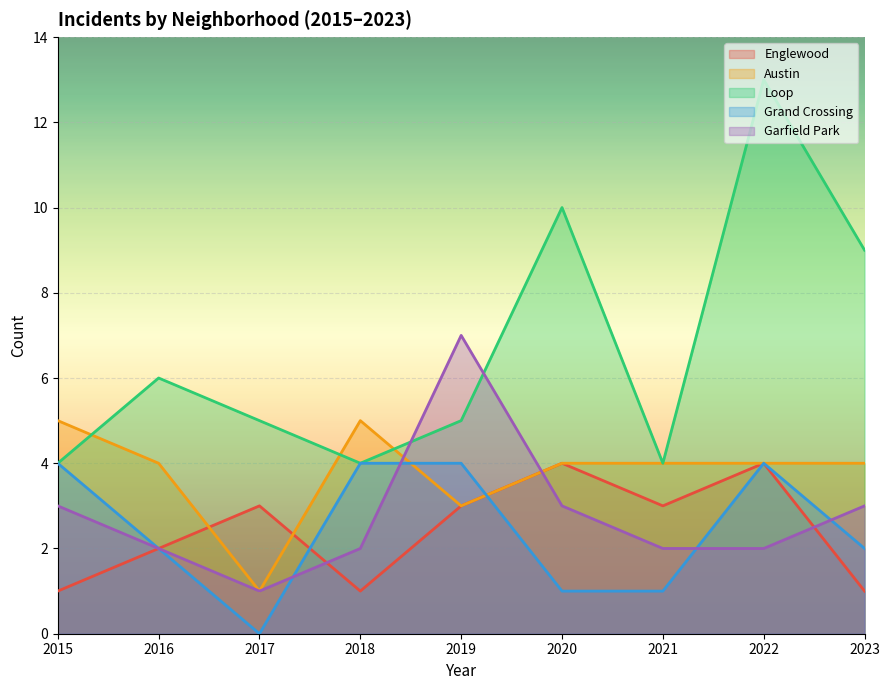

What is the sum of the Garfield Park values at 2021 and 2015?

5